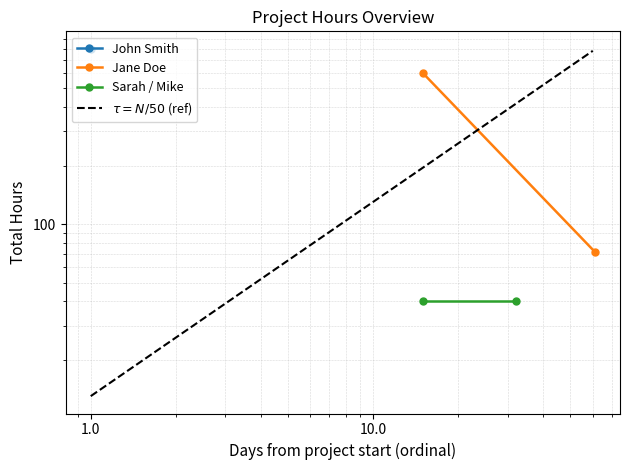

Which series has the largest total across all categories?

$\tau = N/50$ (ref)